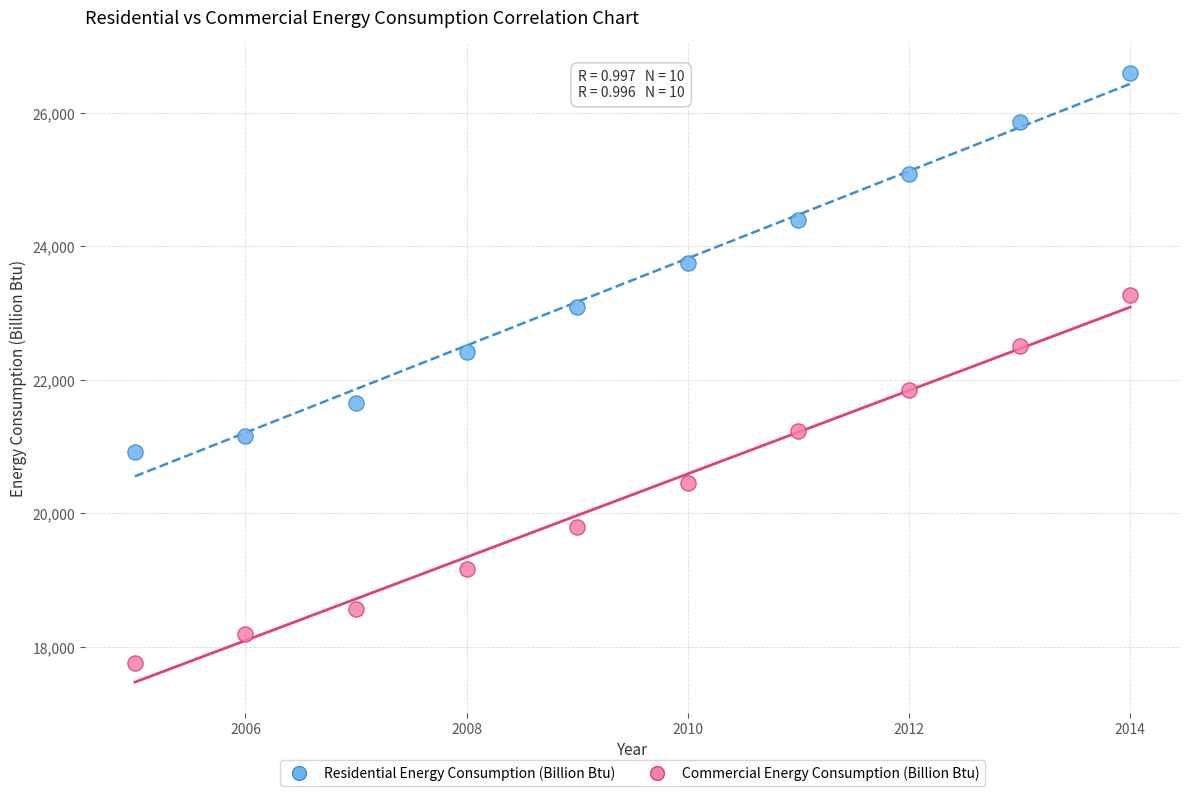

Which series reaches the minimum Y coordinate?

Commercial Energy Consumption (Billion Btu)